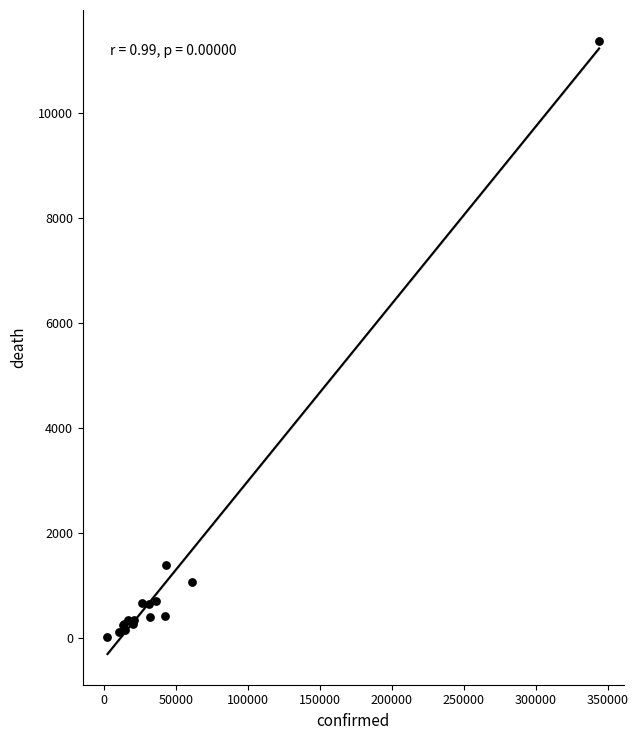

What Y value in the scatter plot is closest to 5697?

1405